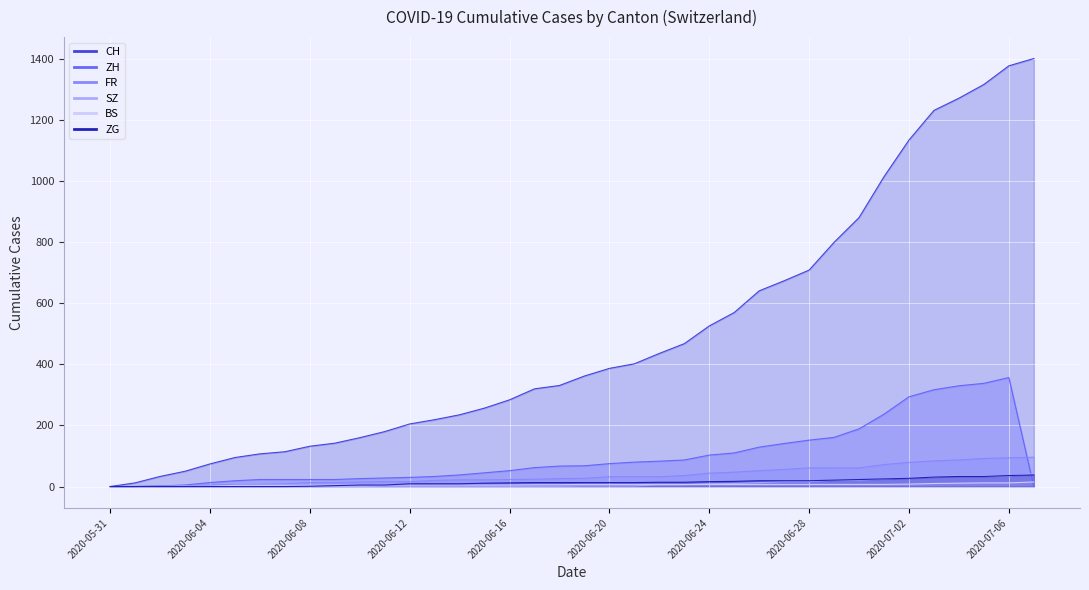

What is the difference between the second highest and minimum values in the BS series?

12